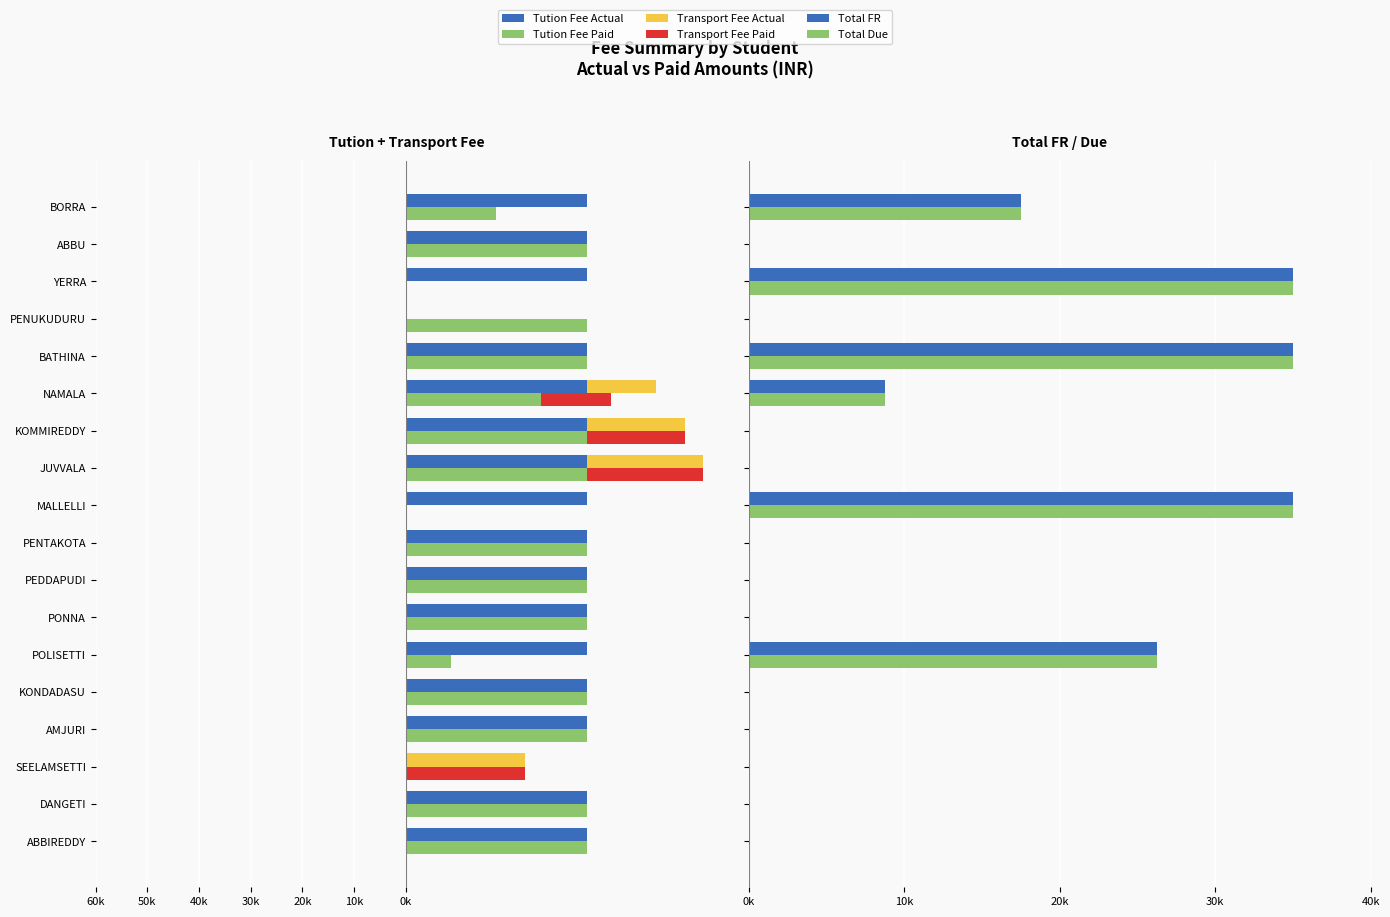

What is the difference between the highest and lowest values at BORRA?

52500